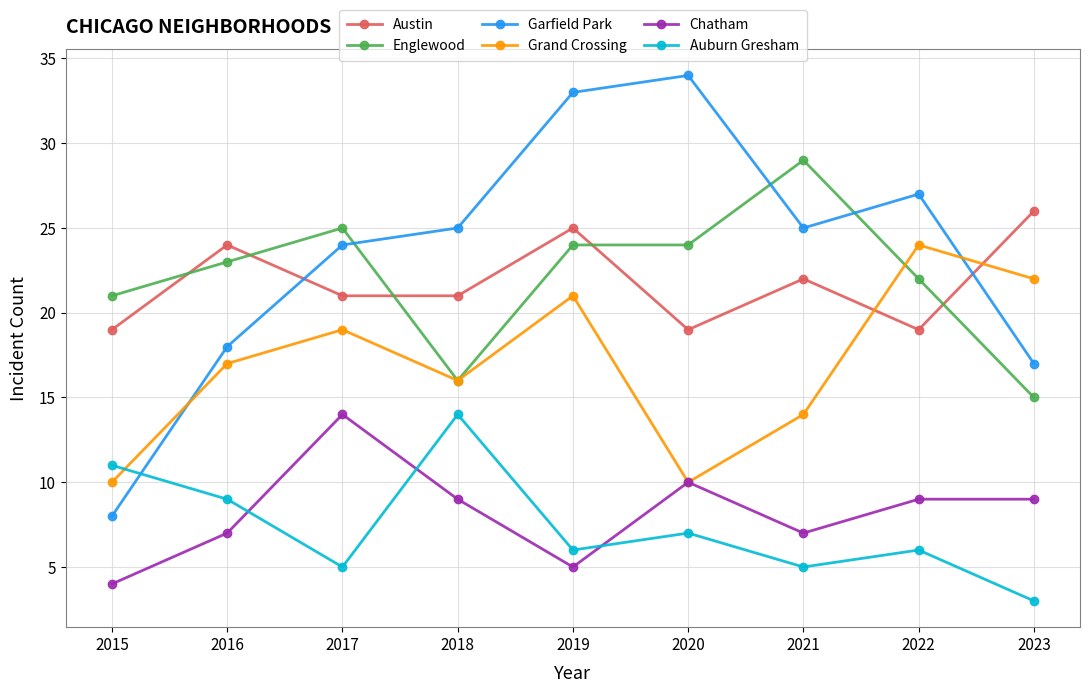

In Auburn Gresham, how many points are lower than both neighbors (excluding endpoints)?

3